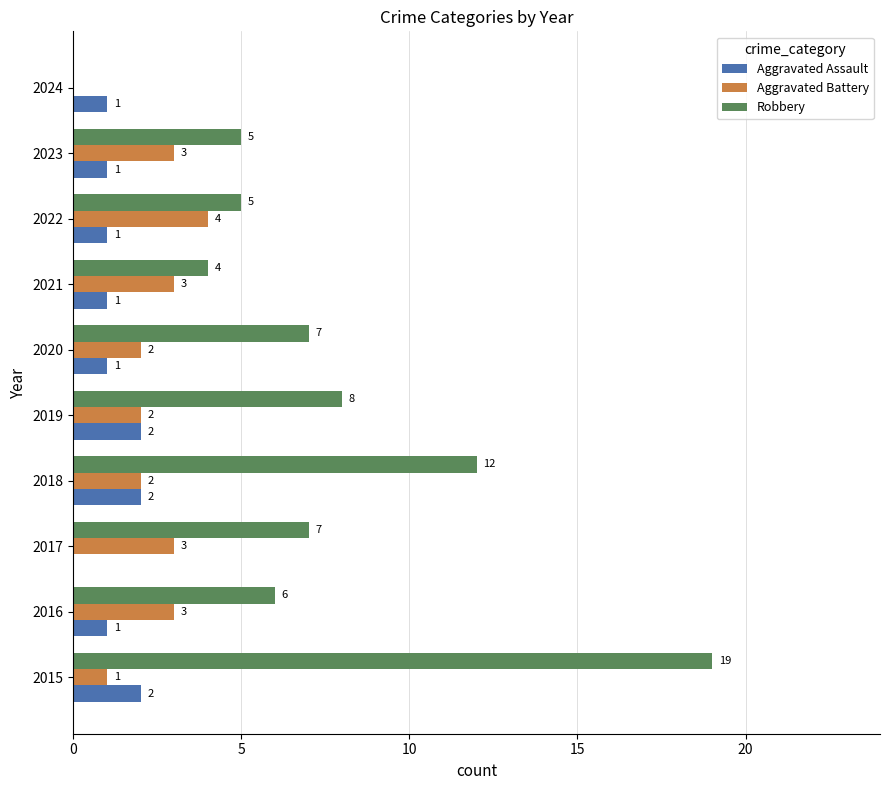

What is the sum of all Aggravated Assault values?

12